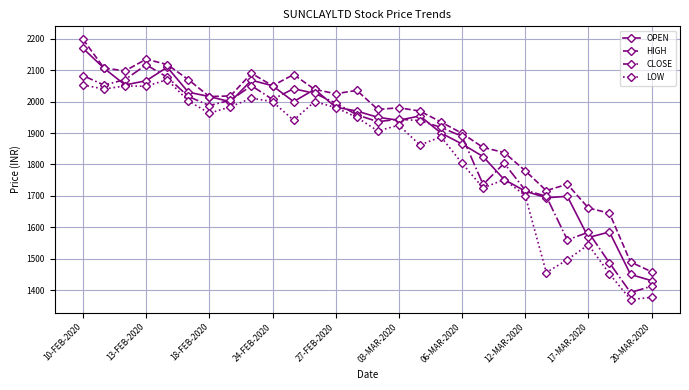

Rank the series by their average value, from highest to lowest.

HIGH, OPEN, CLOSE, LOW